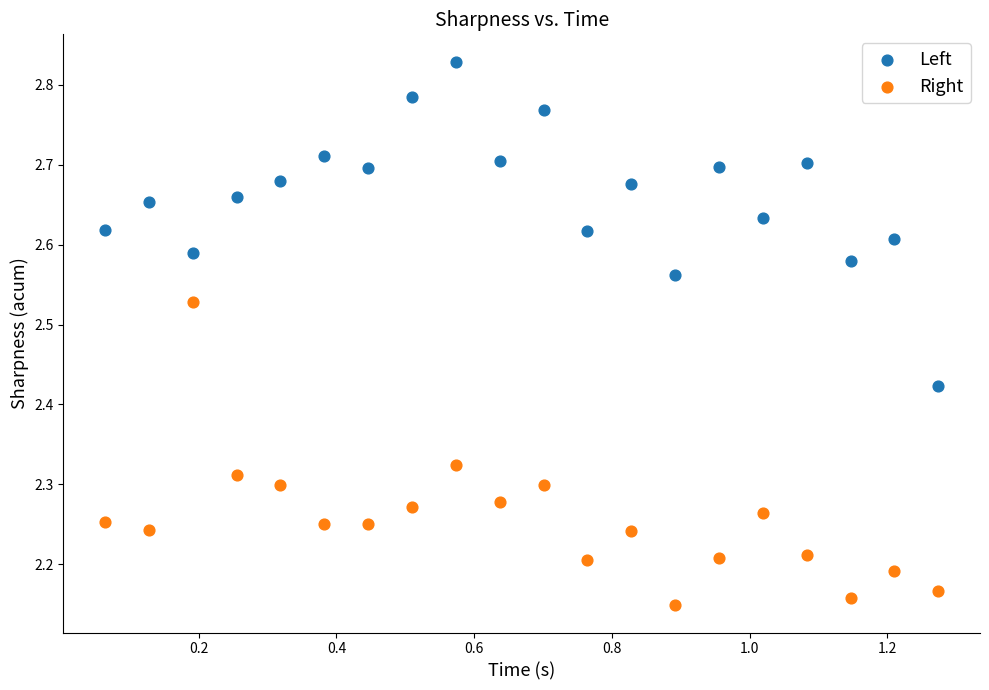

Which series has the largest Y range (max minus min)?

Left